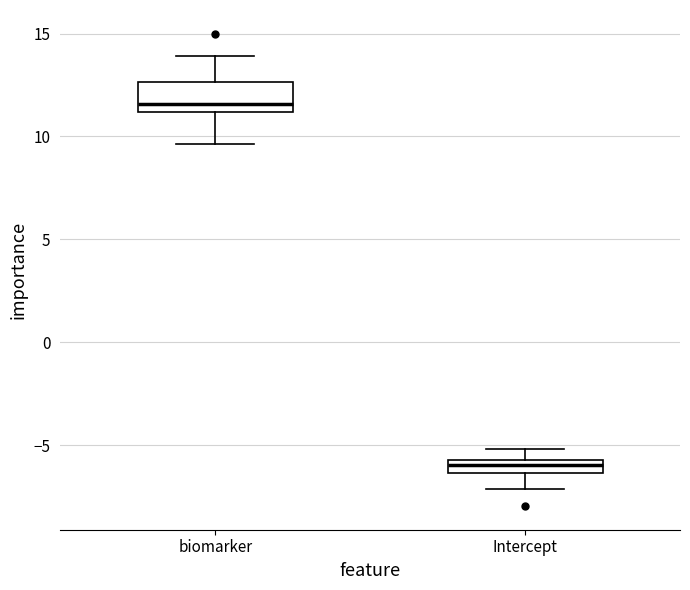

Which box's median line is the lowest?

Intercept